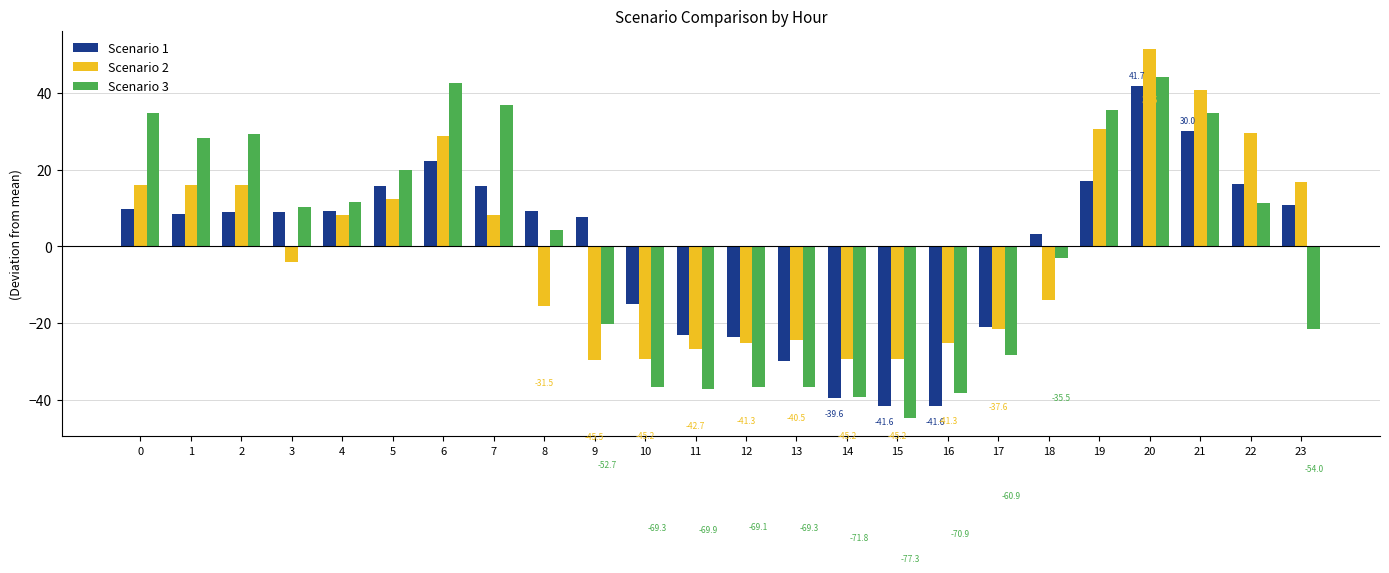

True or false: Scenario 2 has a value of 16.0 at 0.

True